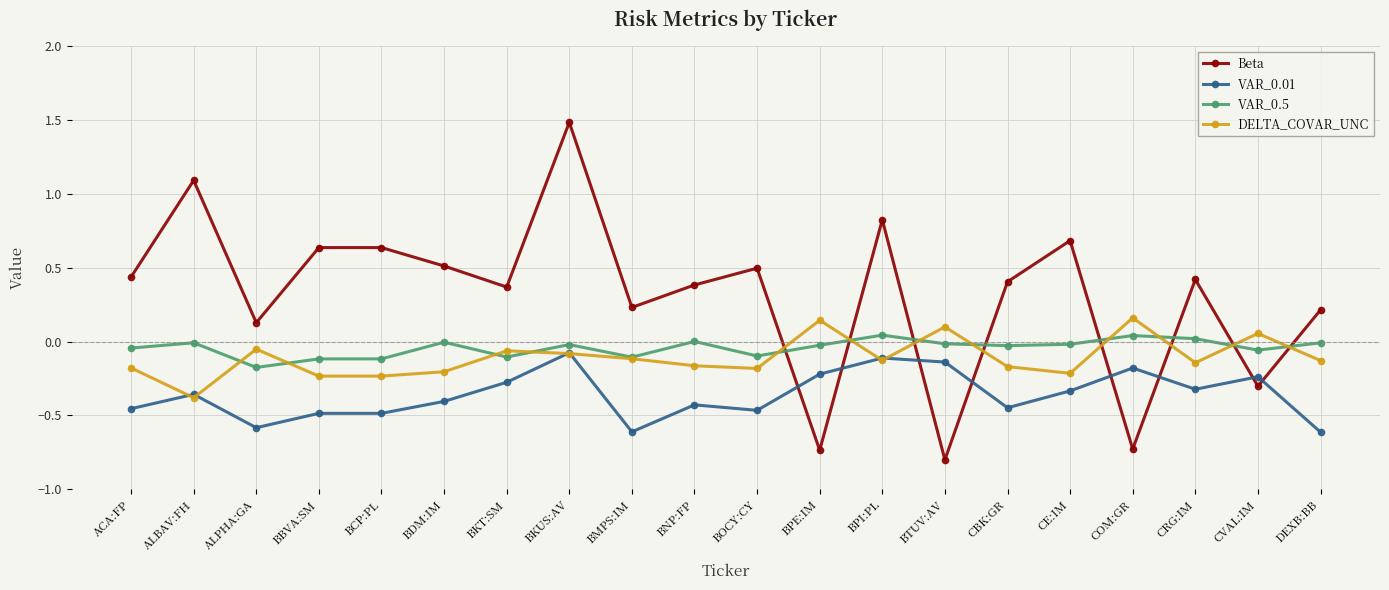

What is the lowest value of the Beta series?

-0.8